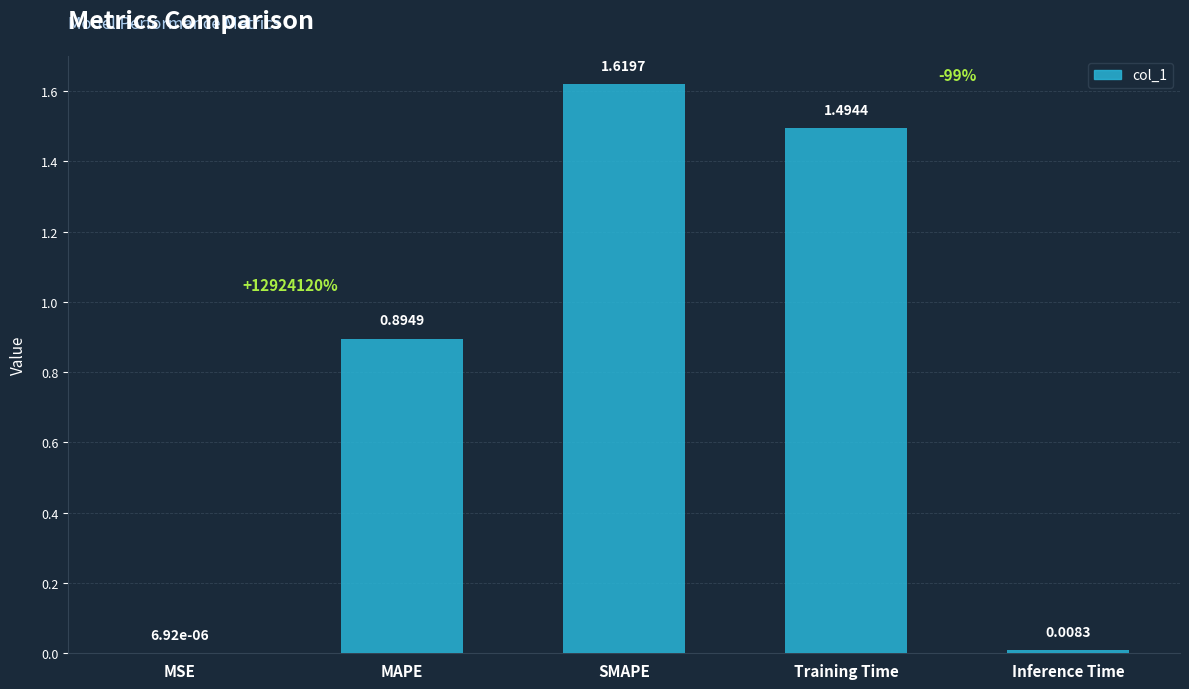

At which label is the value closest to 0?

MSE